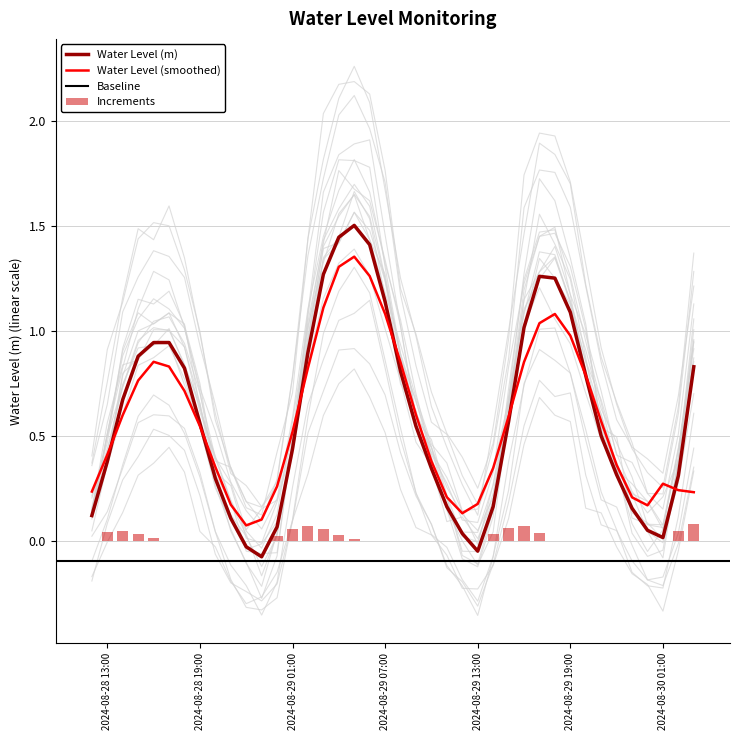

Is it true that Water Level (m) equals 1.8 at 2024-08-29 07:00?

False